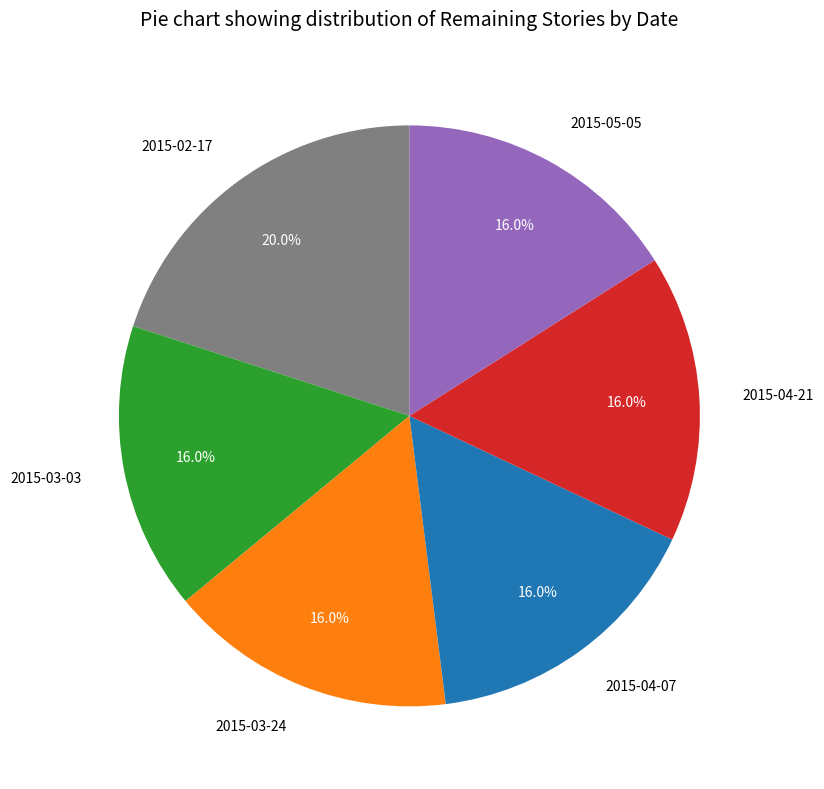

Combined, what portion of the pie is 2015-03-03 and 2015-02-17?

36.0%